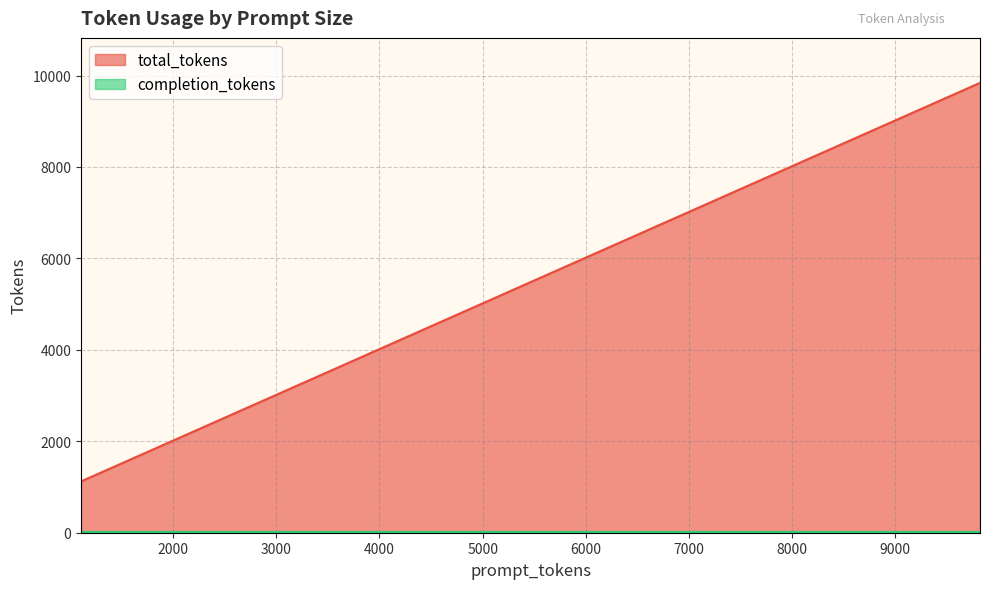

Which series has the largest range (max minus min)?

total_tokens